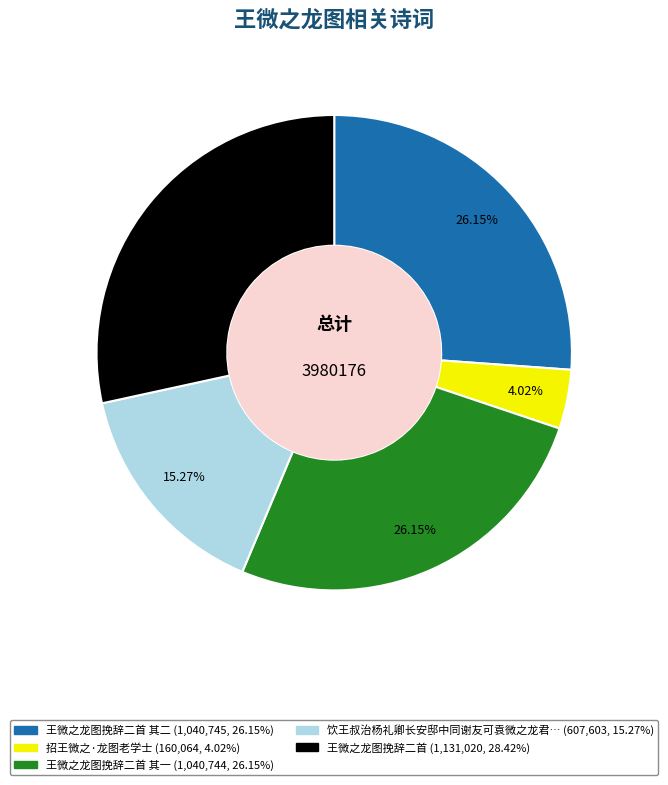

Is there any slice that represents more than half of the pie?

No